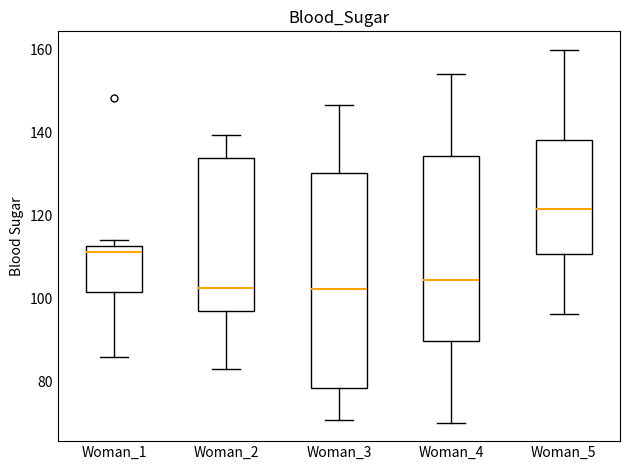

Where does the upper whisker of the box for Woman_2 end on the y-axis? The values are not printed on the chart, so give them approximately, as read against the axis.

140